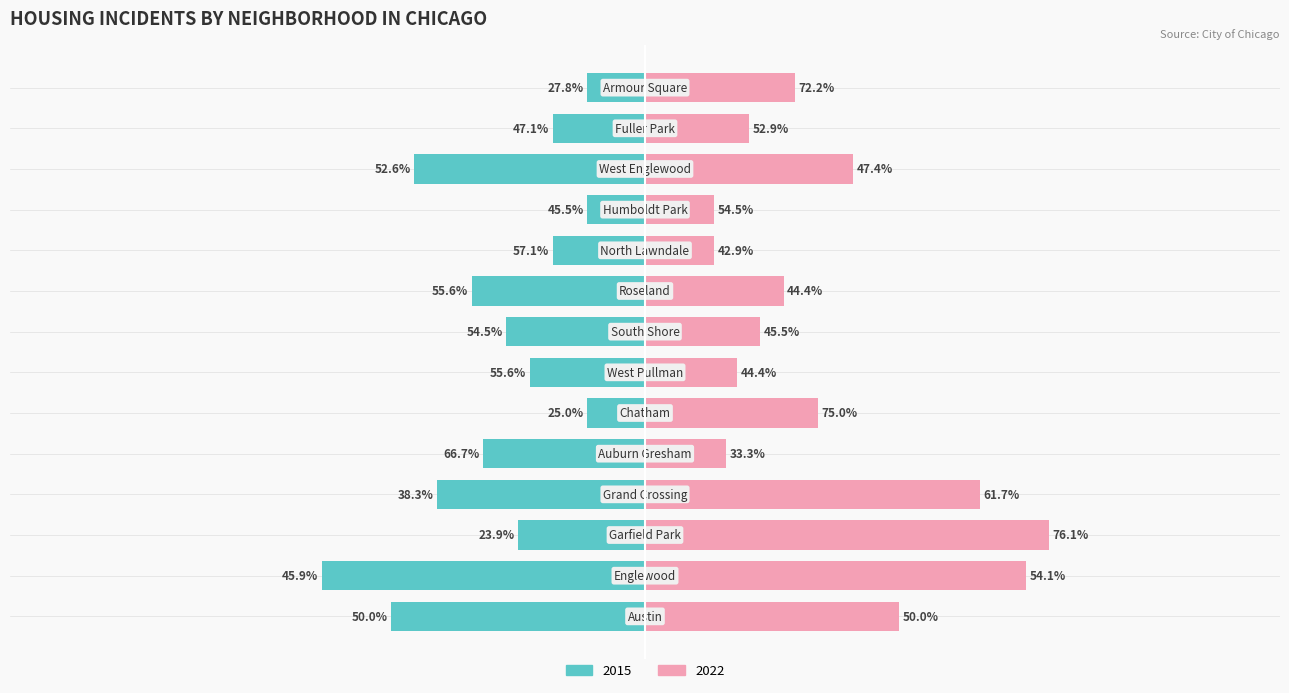

Between Austin and Chatham, which series saw the biggest shift?

2015